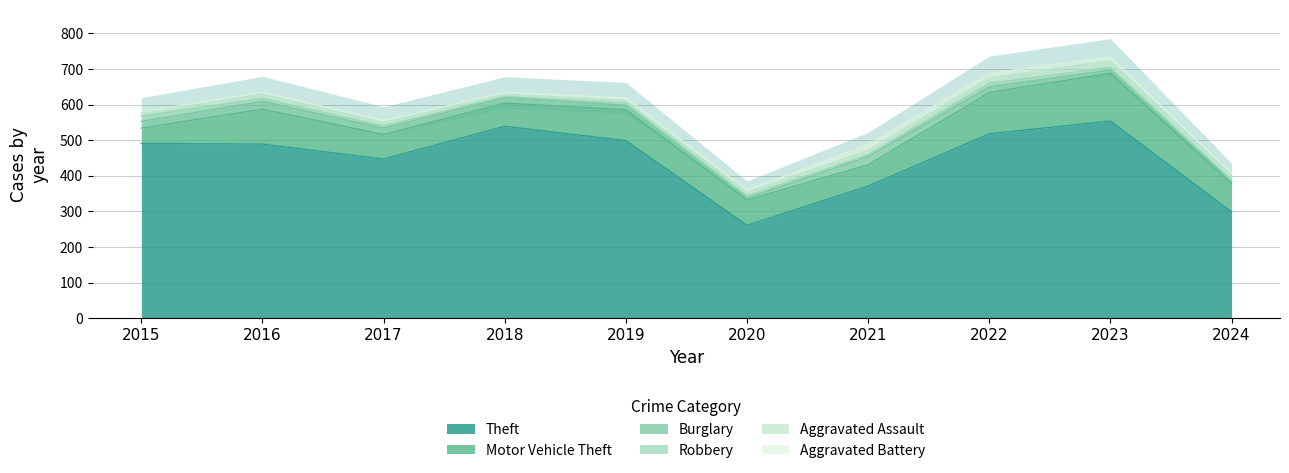

What is the spread (max minus min) of values at 2024?

294